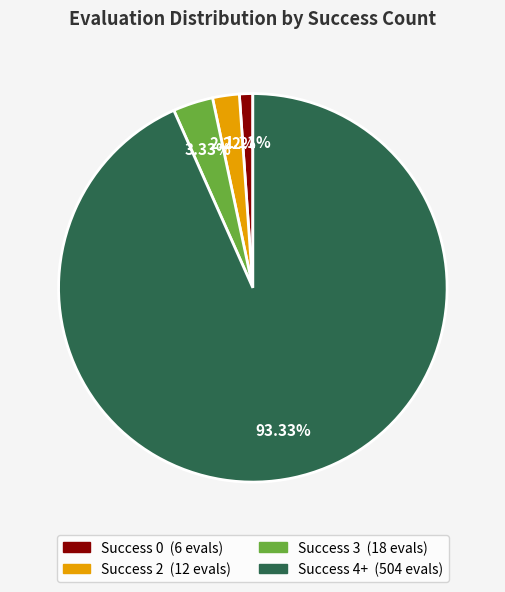

How many slices are in this pie chart?

4